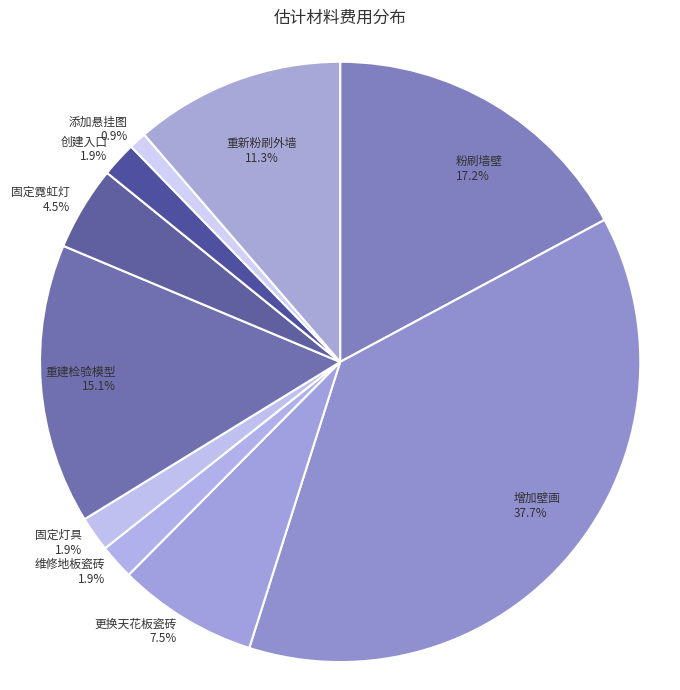

Which category has the biggest portion of the pie?

增加壁画